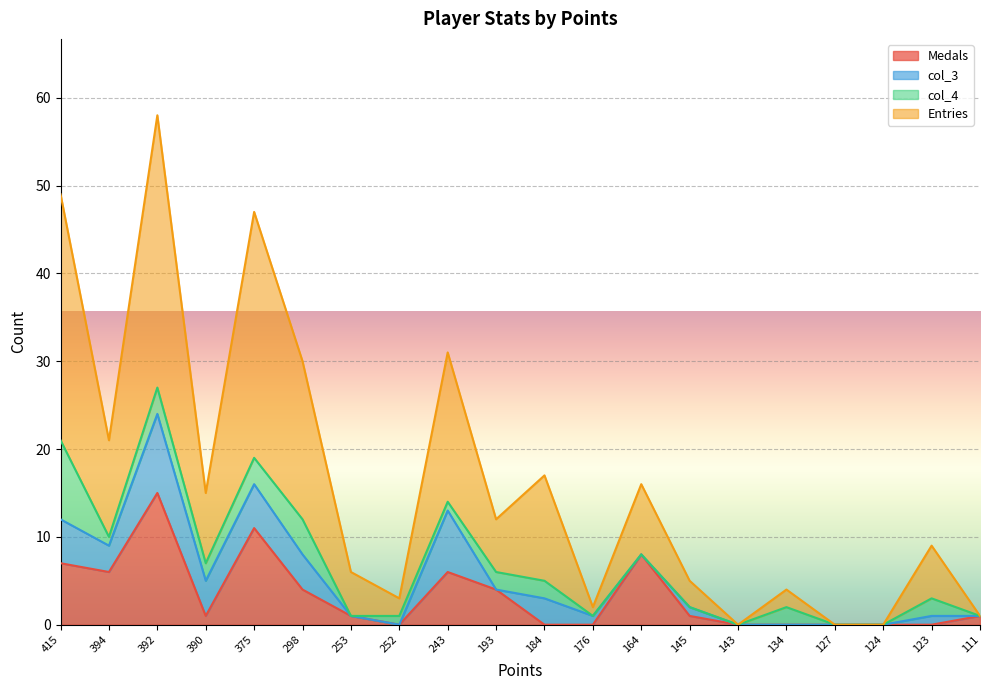

True or false: Medals has a value of 0 at 143.

True